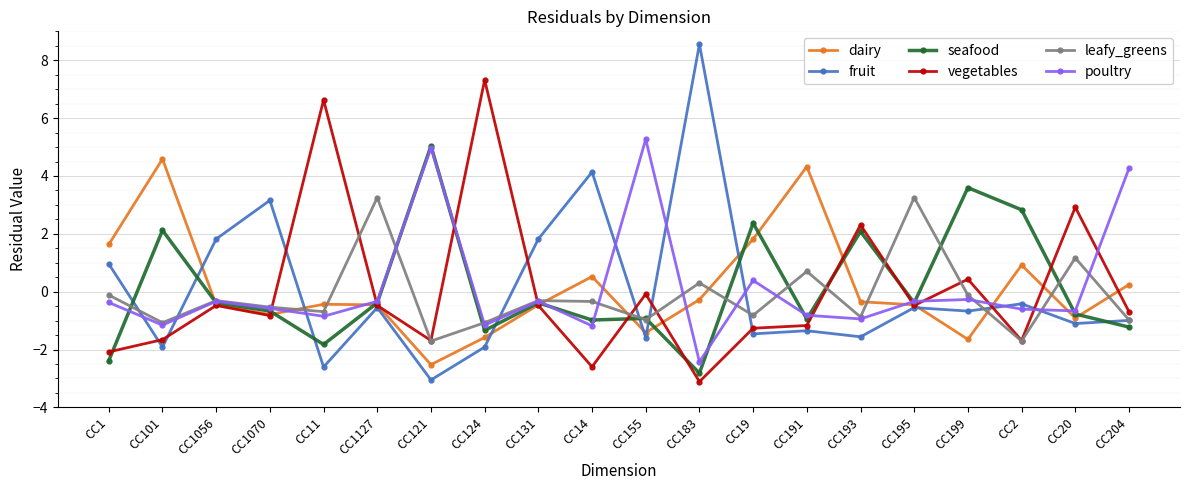

After their last crossing, which series has the higher values: seafood or dairy?

dairy